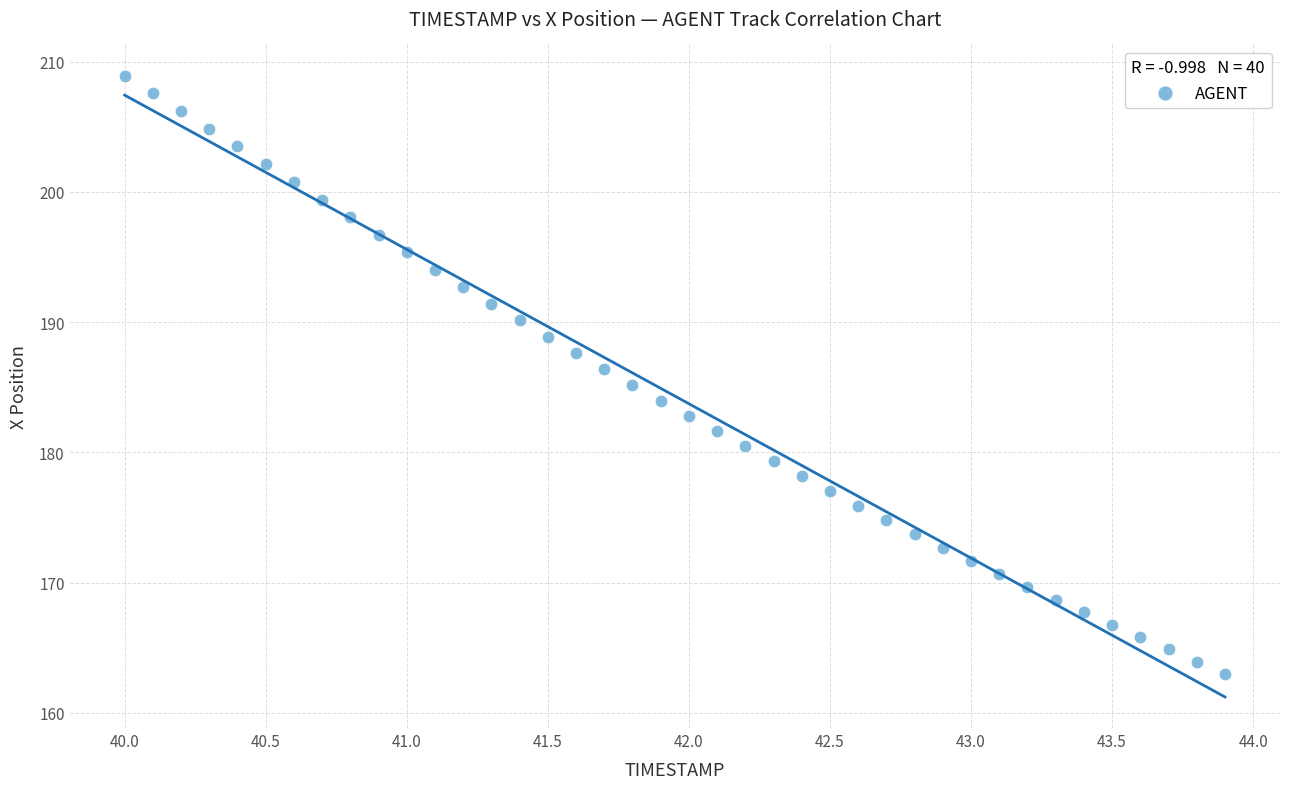

What is the range of Y values (max minus min)?

45.9